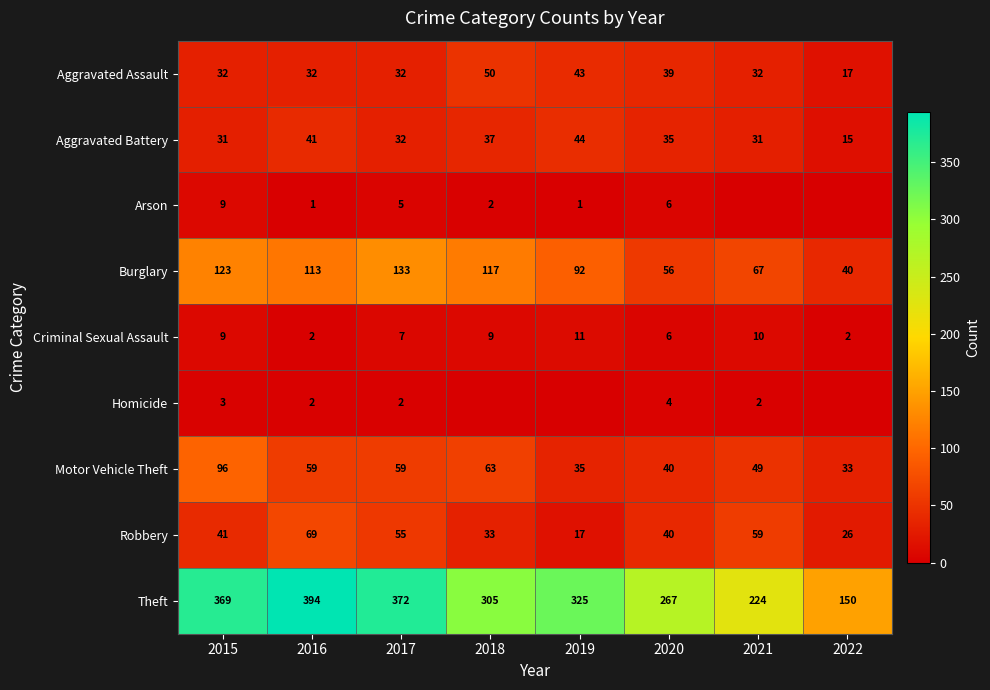

Is the value of Aggravated Assault at 2015 greater than the value of Motor Vehicle Theft at 2019?

No